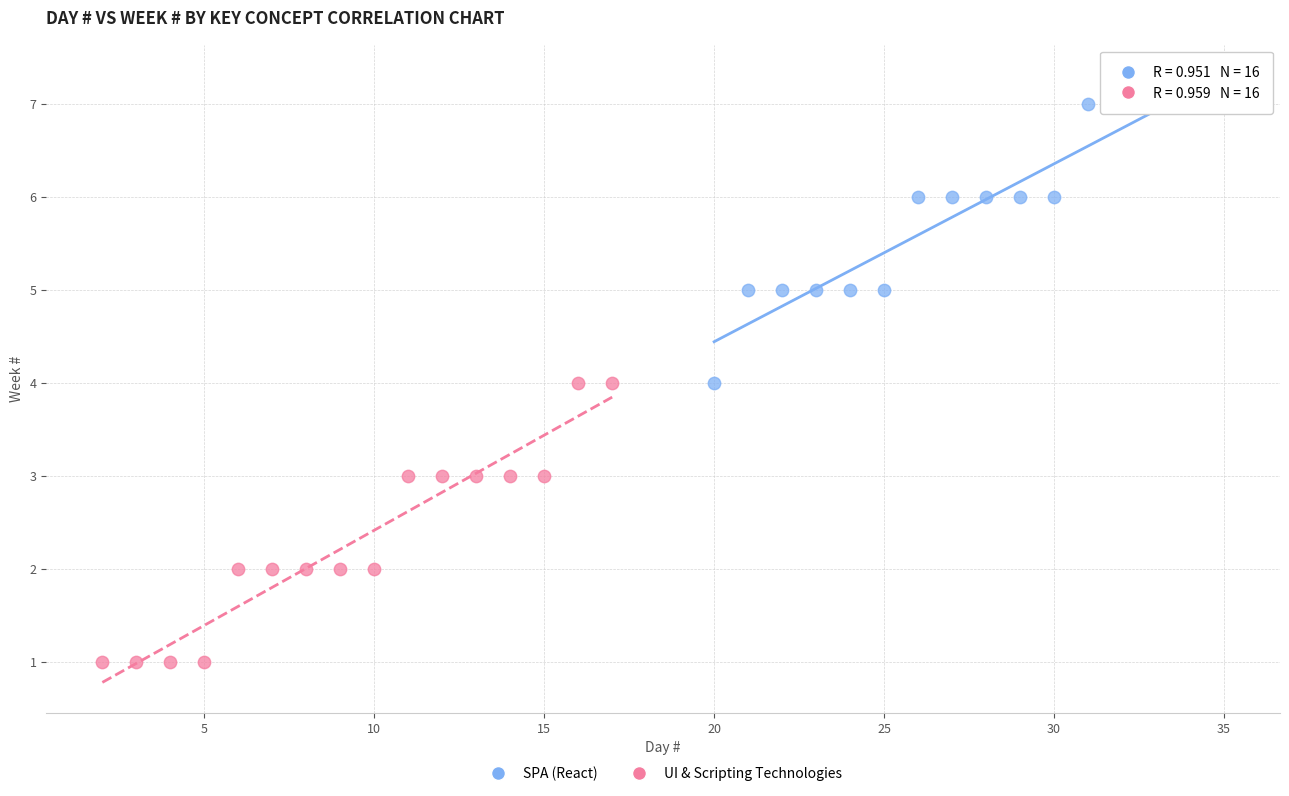

Which series contains the highest Y value?

SPA (React)